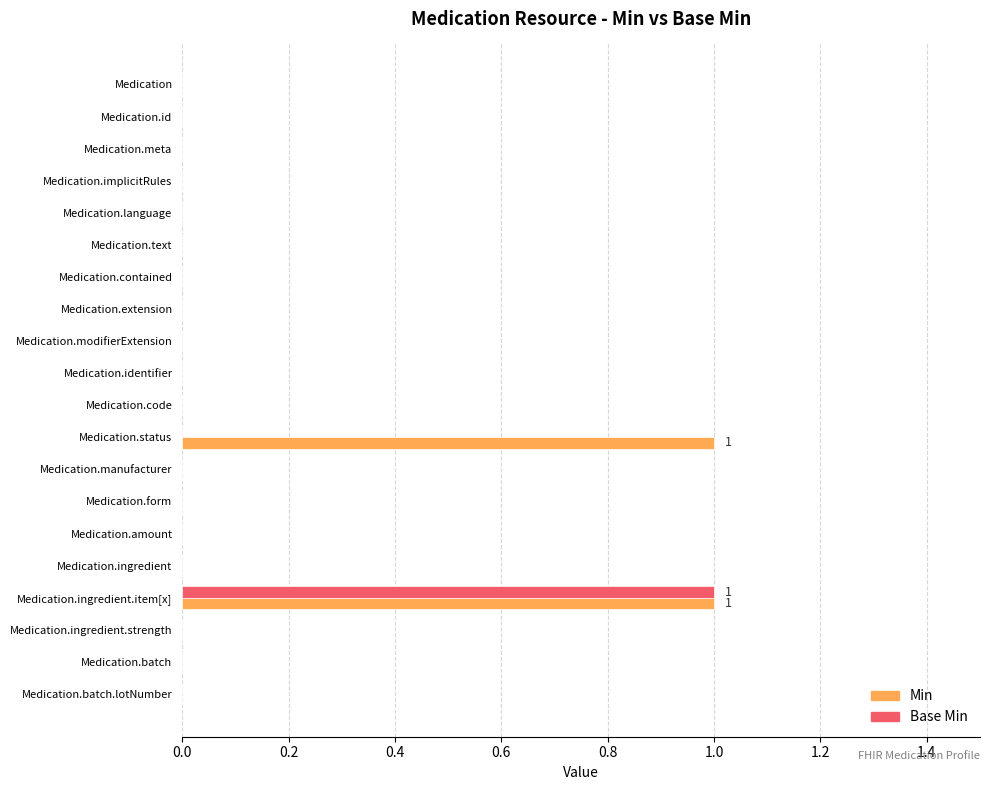

Is it true that Min equals 0 at Medication.id?

True